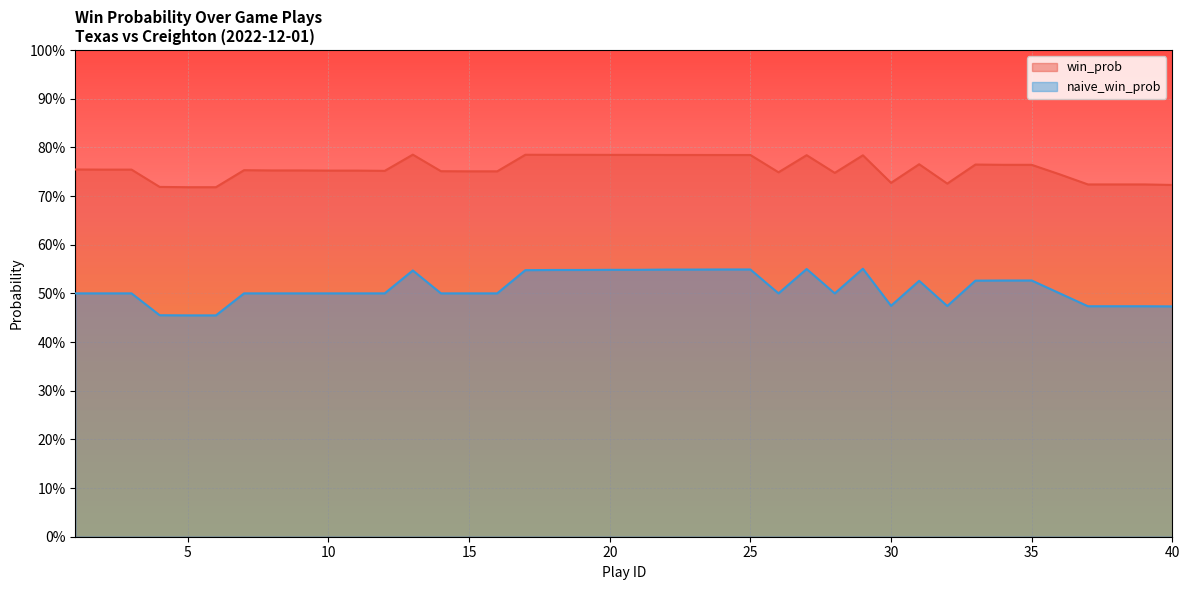

At which label is win_prob closest to 0?

5